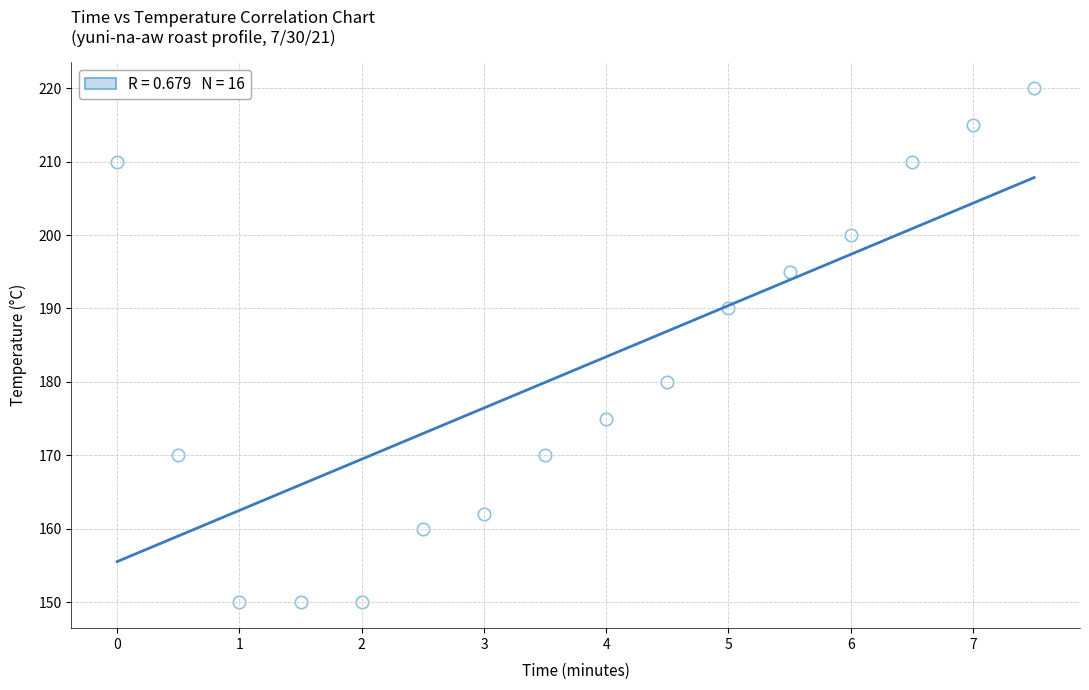

What is the range of Y values (max minus min)?

70